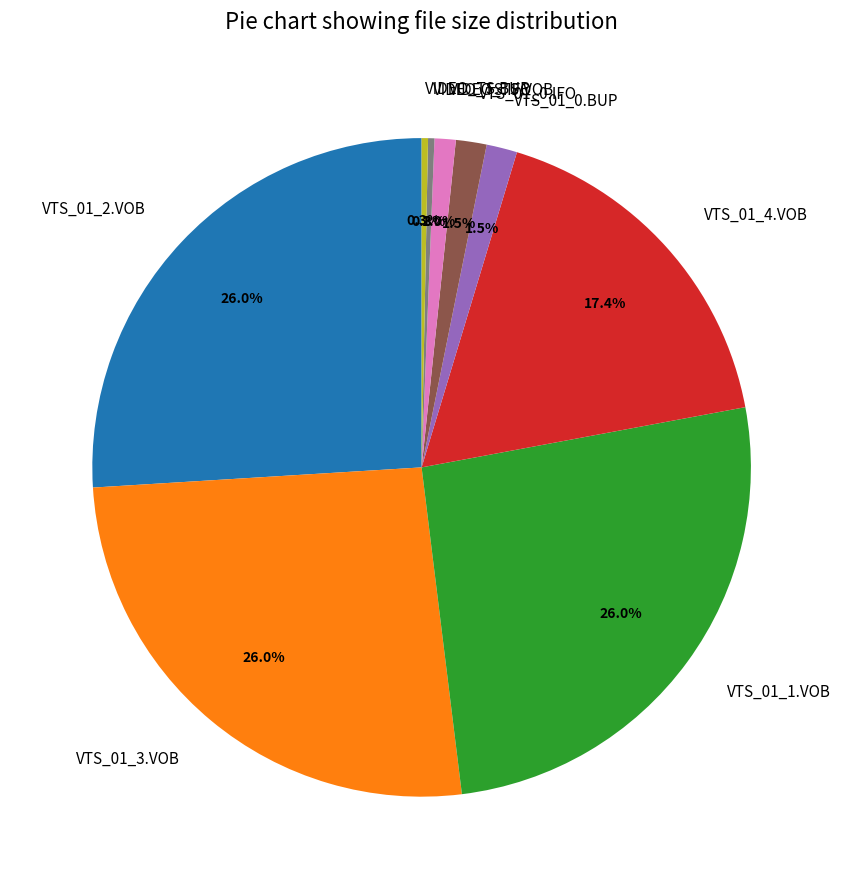

What is the ratio of the value at VTS_01_1.VOB to the value at VIDEO_TS.BUP?

83.3